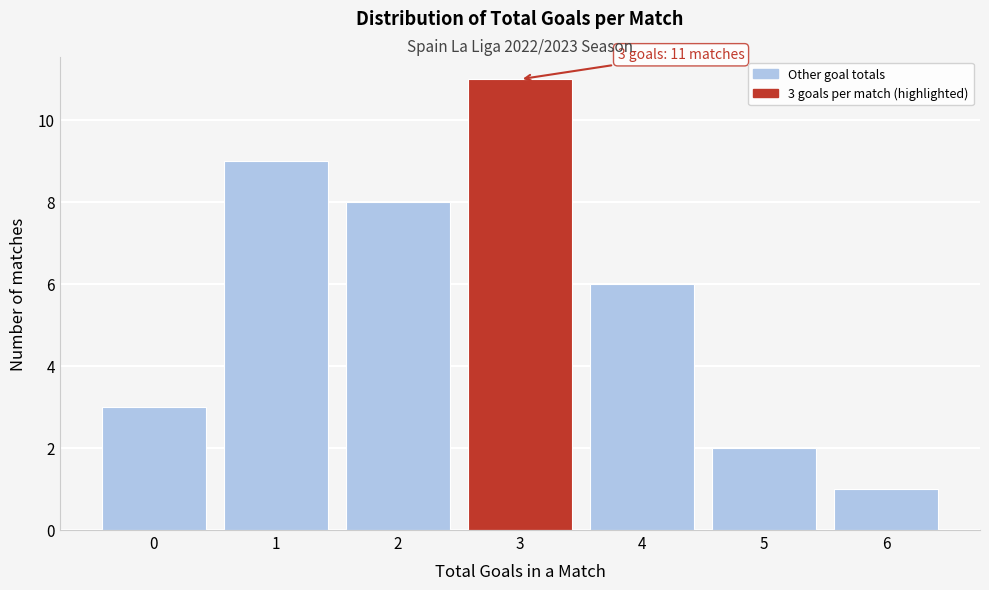

Reading left to right, what are all the values shown in this chart?

0=3	1=9	2=8	3=11	4=6	5=2	6=1